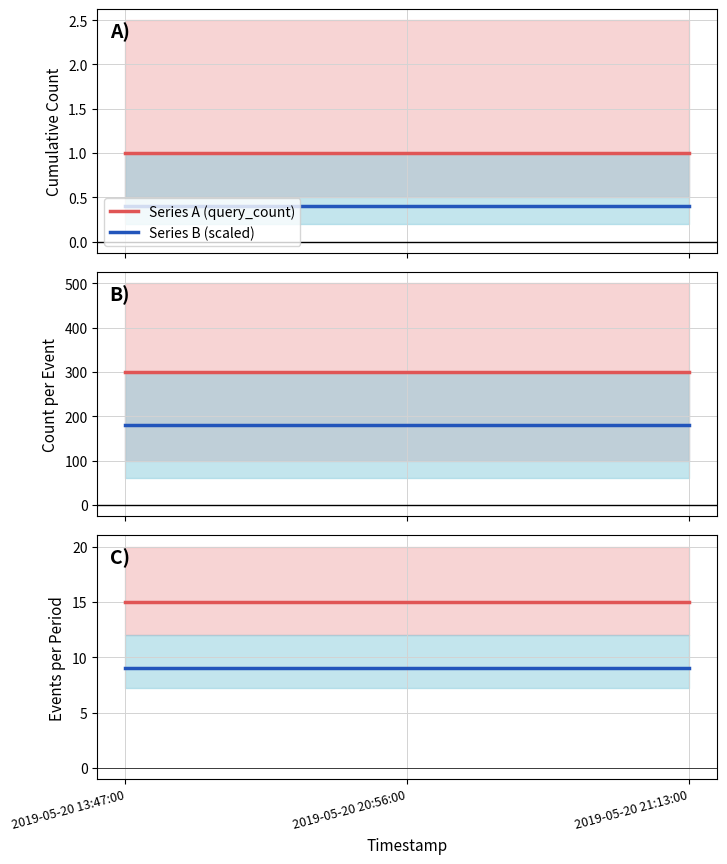

What is the sum of the Series A (query_count) values at 2019-05-20 21:13:00 and 2019-05-20 13:47:00?

2.0